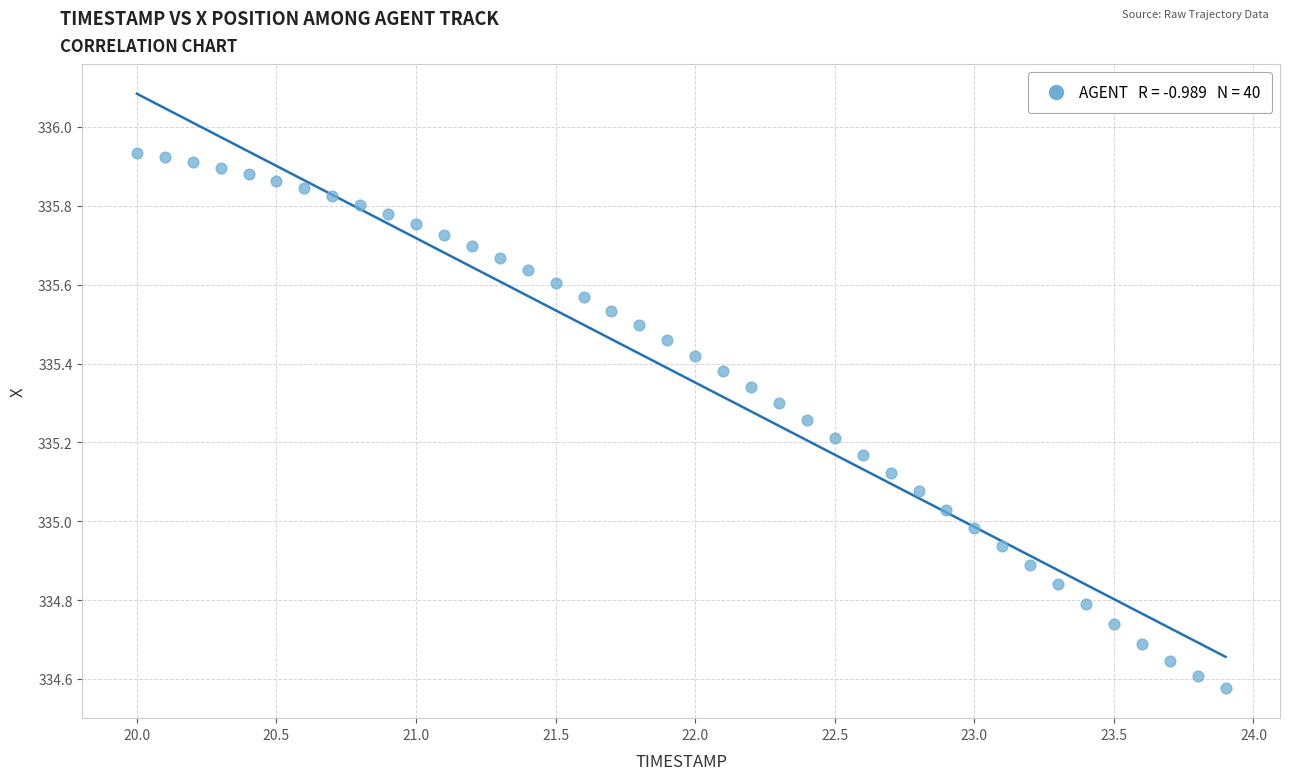

What is the range of Y values (max minus min)?

1.4